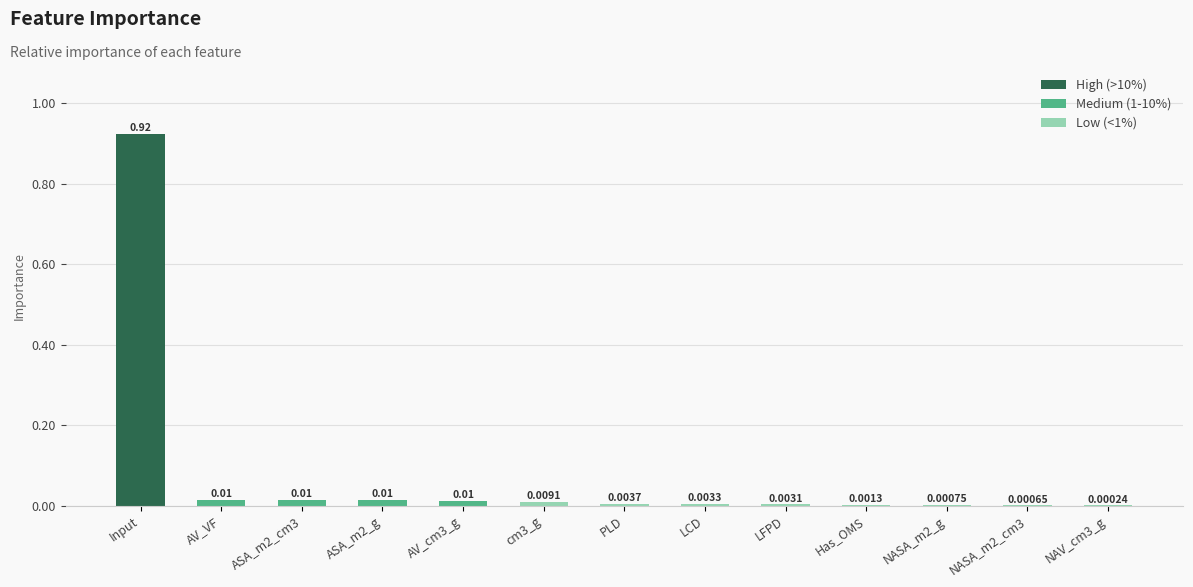

What is the sum of all values?

1.0